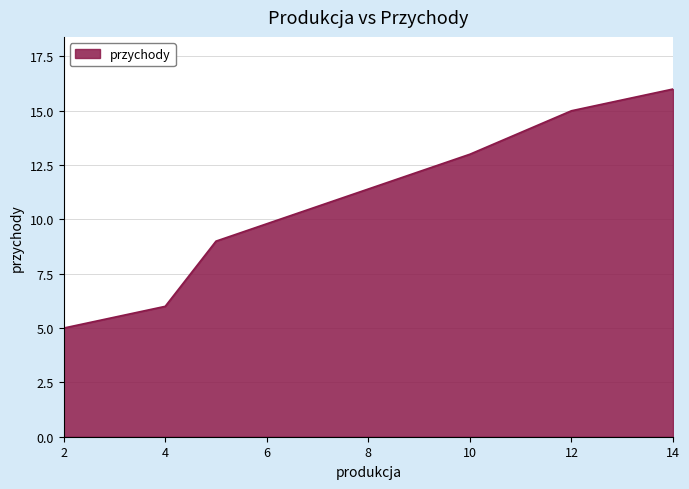

What is the average value?

11